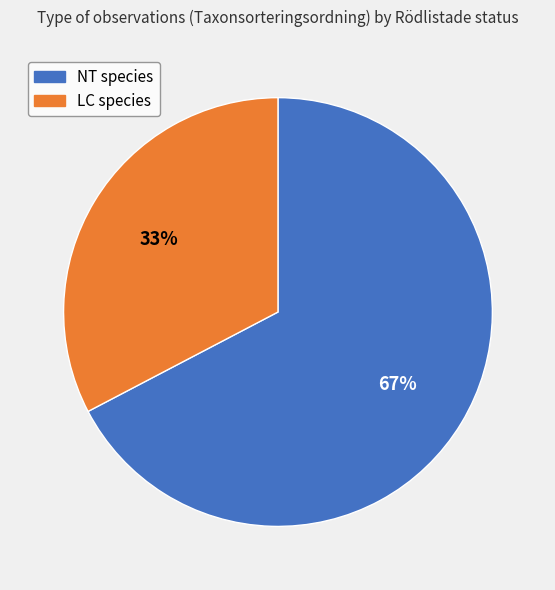

Is there a majority slice in this chart?

Yes